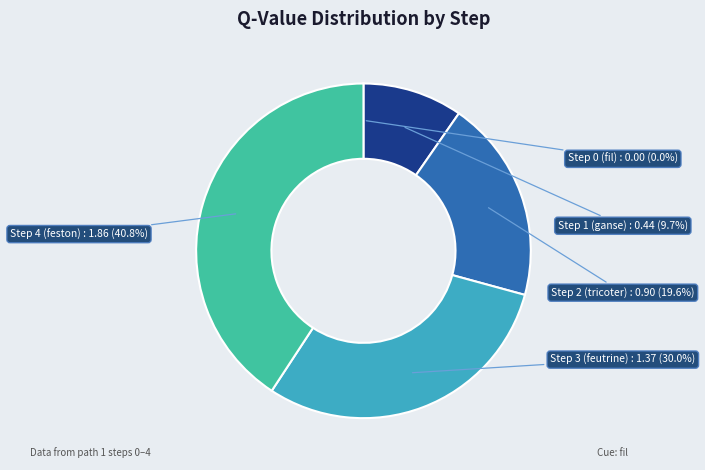

To the nearest percent, what portion does Step 3 (feutrine) represent?

30%